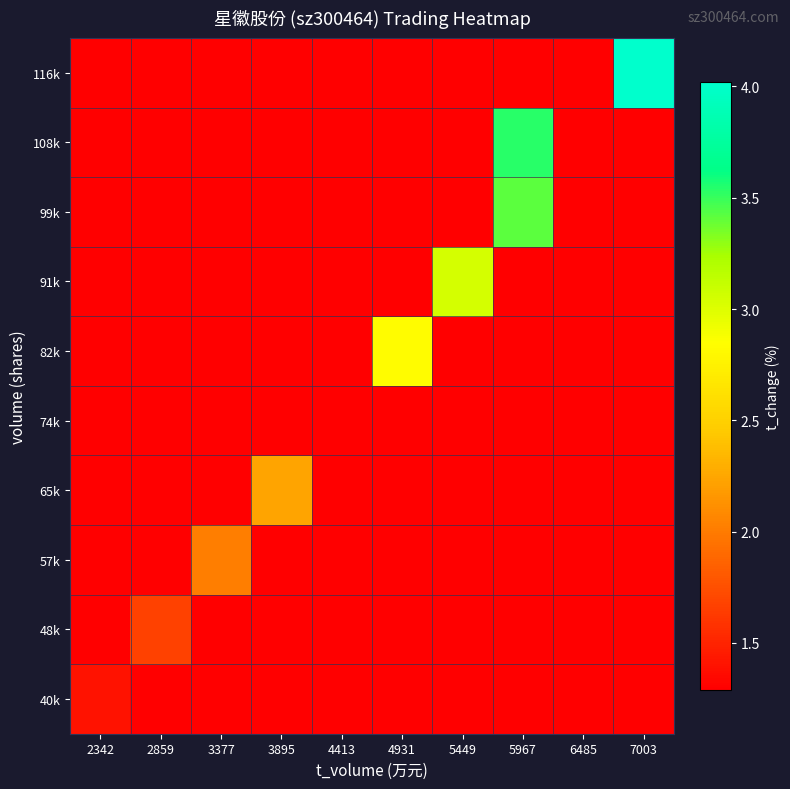

Which has a higher value, 3377 or 2859?

3377